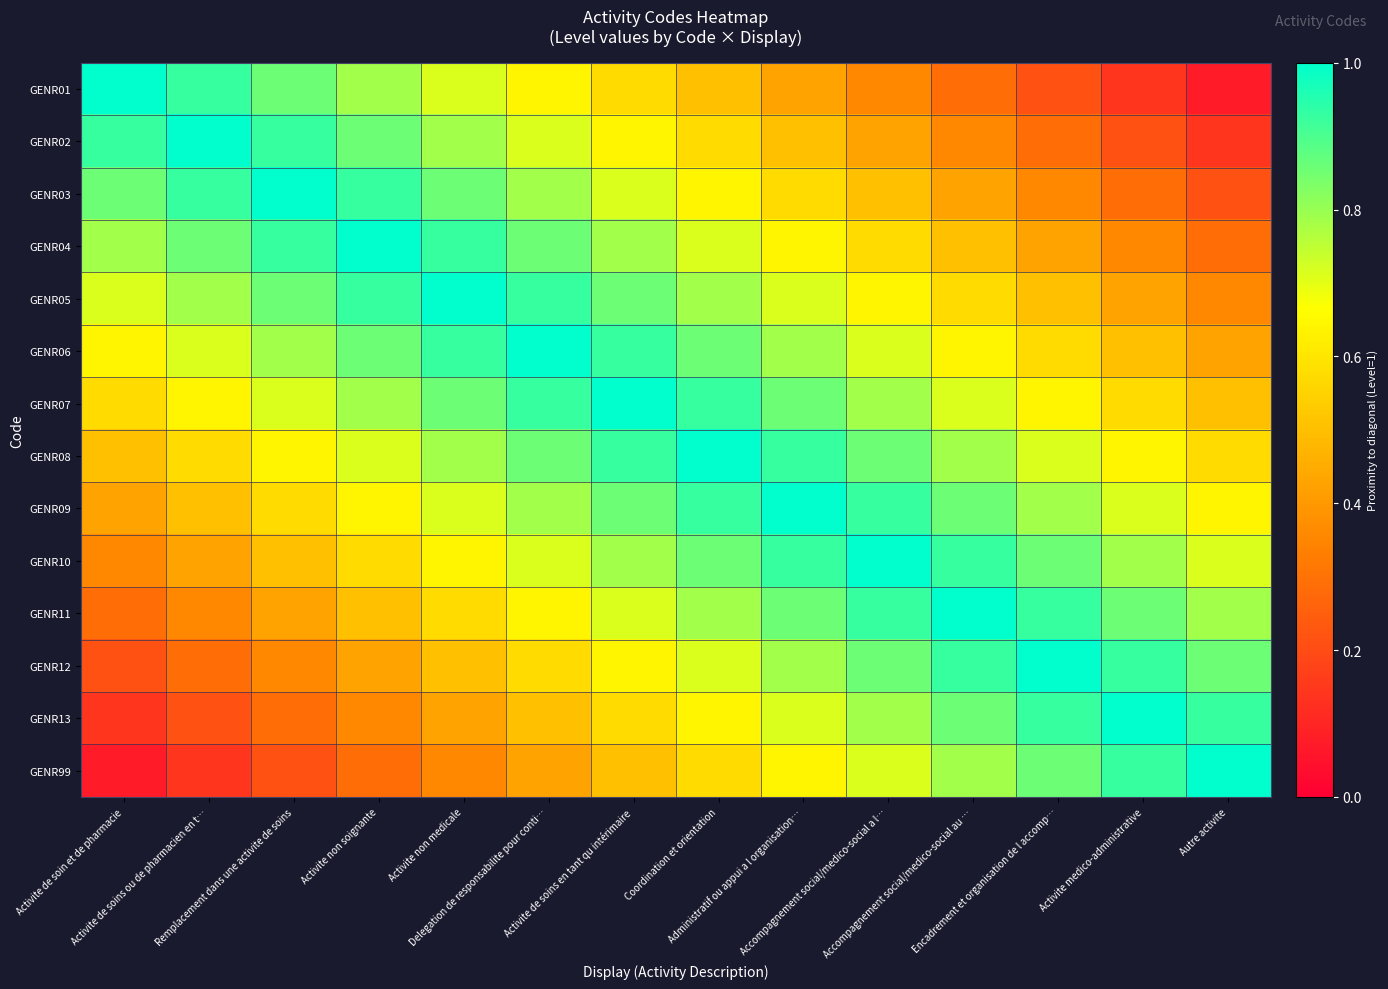

Reading left to right, list all the values displayed in this chart.

GENR01: Activite de soin et de pharmacie=1.0	Activite de soins ou de pharmacien en t…=0.9	Remplacement dans une activite de soins=0.9	Activite non soignante=0.8	Activite non medicale=0.7	Delegation de responsabilite pour conti…=0.6	Activite de soins en tant qu intérimaire=0.6	Coordination et orientation=0.5	Administratif ou appui a l organisation…=0.4	Accompagnement social/medico-social a l…=0.4	Accompagnement social/medico-social au …=0.3	Encadrement et organisation de l accomp…=0.2	Activite medico-administrative=0.1	Autre activite=0.1
GENR02: Activite de soin et de pharmacie=0.9	Activite de soins ou de pharmacien en t…=1.0	Remplacement dans une activite de soins=0.9	Activite non soignante=0.9	Activite non medicale=0.8	Delegation de responsabilite pour conti…=0.7	Activite de soins en tant qu intérimaire=0.6	Coordination et orientation=0.6	Administratif ou appui a l organisation…=0.5	Accompagnement social/medico-social a l…=0.4	Accompagnement social/medico-social au …=0.4	Encadrement et organisation de l accomp…=0.3	Activite medico-administrative=0.2	Autre activite=0.1
GENR03: Activite de soin et de pharmacie=0.9	Activite de soins ou de pharmacien en t…=0.9	Remplacement dans une activite de soins=1.0	Activite non soignante=0.9	Activite non medicale=0.9	Delegation de responsabilite pour conti…=0.8	Activite de soins en tant qu intérimaire=0.7	Coordination et orientation=0.6	Administratif ou appui a l organisation…=0.6	Accompagnement social/medico-social a l…=0.5	Accompagnement social/medico-social au …=0.4	Encadrement et organisation de l accomp…=0.4	Activite medico-administrative=0.3	Autre activite=0.2
GENR04: Activite de soin et de pharmacie=0.8	Activite de soins ou de pharmacien en t…=0.9	Remplacement dans une activite de soins=0.9	Activite non soignante=1.0	Activite non medicale=0.9	Delegation de responsabilite pour conti…=0.9	Activite de soins en tant qu intérimaire=0.8	Coordination et orientation=0.7	Administratif ou appui a l organisation…=0.6	Accompagnement social/medico-social a l…=0.6	Accompagnement social/medico-social au …=0.5	Encadrement et organisation de l accomp…=0.4	Activite medico-administrative=0.4	Autre activite=0.3
GENR05: Activite de soin et de pharmacie=0.7	Activite de soins ou de pharmacien en t…=0.8	Remplacement dans une activite de soins=0.9	Activite non soignante=0.9	Activite non medicale=1.0	Delegation de responsabilite pour conti…=0.9	Activite de soins en tant qu intérimaire=0.9	Coordination et orientation=0.8	Administratif ou appui a l organisation…=0.7	Accompagnement social/medico-social a l…=0.6	Accompagnement social/medico-social au …=0.6	Encadrement et organisation de l accomp…=0.5	Activite medico-administrative=0.4	Autre activite=0.4
GENR06: Activite de soin et de pharmacie=0.6	Activite de soins ou de pharmacien en t…=0.7	Remplacement dans une activite de soins=0.8	Activite non soignante=0.9	Activite non medicale=0.9	Delegation de responsabilite pour conti…=1.0	Activite de soins en tant qu intérimaire=0.9	Coordination et orientation=0.9	Administratif ou appui a l organisation…=0.8	Accompagnement social/medico-social a l…=0.7	Accompagnement social/medico-social au …=0.6	Encadrement et organisation de l accomp…=0.6	Activite medico-administrative=0.5	Autre activite=0.4
GENR07: Activite de soin et de pharmacie=0.6	Activite de soins ou de pharmacien en t…=0.6	Remplacement dans une activite de soins=0.7	Activite non soignante=0.8	Activite non medicale=0.9	Delegation de responsabilite pour conti…=0.9	Activite de soins en tant qu intérimaire=1.0	Coordination et orientation=0.9	Administratif ou appui a l organisation…=0.9	Accompagnement social/medico-social a l…=0.8	Accompagnement social/medico-social au …=0.7	Encadrement et organisation de l accomp…=0.6	Activite medico-administrative=0.6	Autre activite=0.5
GENR08: Activite de soin et de pharmacie=0.5	Activite de soins ou de pharmacien en t…=0.6	Remplacement dans une activite de soins=0.6	Activite non soignante=0.7	Activite non medicale=0.8	Delegation de responsabilite pour conti…=0.9	Activite de soins en tant qu intérimaire=0.9	Coordination et orientation=1.0	Administratif ou appui a l organisation…=0.9	Accompagnement social/medico-social a l…=0.9	Accompagnement social/medico-social au …=0.8	Encadrement et organisation de l accomp…=0.7	Activite medico-administrative=0.6	Autre activite=0.6
GENR09: Activite de soin et de pharmacie=0.4	Activite de soins ou de pharmacien en t…=0.5	Remplacement dans une activite de soins=0.6	Activite non soignante=0.6	Activite non medicale=0.7	Delegation de responsabilite pour conti…=0.8	Activite de soins en tant qu intérimaire=0.9	Coordination et orientation=0.9	Administratif ou appui a l organisation…=1.0	Accompagnement social/medico-social a l…=0.9	Accompagnement social/medico-social au …=0.9	Encadrement et organisation de l accomp…=0.8	Activite medico-administrative=0.7	Autre activite=0.6
GENR10: Activite de soin et de pharmacie=0.4	Activite de soins ou de pharmacien en t…=0.4	Remplacement dans une activite de soins=0.5	Activite non soignante=0.6	Activite non medicale=0.6	Delegation de responsabilite pour conti…=0.7	Activite de soins en tant qu intérimaire=0.8	Coordination et orientation=0.9	Administratif ou appui a l organisation…=0.9	Accompagnement social/medico-social a l…=1.0	Accompagnement social/medico-social au …=0.9	Encadrement et organisation de l accomp…=0.9	Activite medico-administrative=0.8	Autre activite=0.7
GENR11: Activite de soin et de pharmacie=0.3	Activite de soins ou de pharmacien en t…=0.4	Remplacement dans une activite de soins=0.4	Activite non soignante=0.5	Activite non medicale=0.6	Delegation de responsabilite pour conti…=0.6	Activite de soins en tant qu intérimaire=0.7	Coordination et orientation=0.8	Administratif ou appui a l organisation…=0.9	Accompagnement social/medico-social a l…=0.9	Accompagnement social/medico-social au …=1.0	Encadrement et organisation de l accomp…=0.9	Activite medico-administrative=0.9	Autre activite=0.8
GENR12: Activite de soin et de pharmacie=0.2	Activite de soins ou de pharmacien en t…=0.3	Remplacement dans une activite de soins=0.4	Activite non soignante=0.4	Activite non medicale=0.5	Delegation de responsabilite pour conti…=0.6	Activite de soins en tant qu intérimaire=0.6	Coordination et orientation=0.7	Administratif ou appui a l organisation…=0.8	Accompagnement social/medico-social a l…=0.9	Accompagnement social/medico-social au …=0.9	Encadrement et organisation de l accomp…=1.0	Activite medico-administrative=0.9	Autre activite=0.9
GENR13: Activite de soin et de pharmacie=0.1	Activite de soins ou de pharmacien en t…=0.2	Remplacement dans une activite de soins=0.3	Activite non soignante=0.4	Activite non medicale=0.4	Delegation de responsabilite pour conti…=0.5	Activite de soins en tant qu intérimaire=0.6	Coordination et orientation=0.6	Administratif ou appui a l organisation…=0.7	Accompagnement social/medico-social a l…=0.8	Accompagnement social/medico-social au …=0.9	Encadrement et organisation de l accomp…=0.9	Activite medico-administrative=1.0	Autre activite=0.9
GENR99: Activite de soin et de pharmacie=0.1	Activite de soins ou de pharmacien en t…=0.1	Remplacement dans une activite de soins=0.2	Activite non soignante=0.3	Activite non medicale=0.4	Delegation de responsabilite pour conti…=0.4	Activite de soins en tant qu intérimaire=0.5	Coordination et orientation=0.6	Administratif ou appui a l organisation…=0.6	Accompagnement social/medico-social a l…=0.7	Accompagnement social/medico-social au …=0.8	Encadrement et organisation de l accomp…=0.9	Activite medico-administrative=0.9	Autre activite=1.0